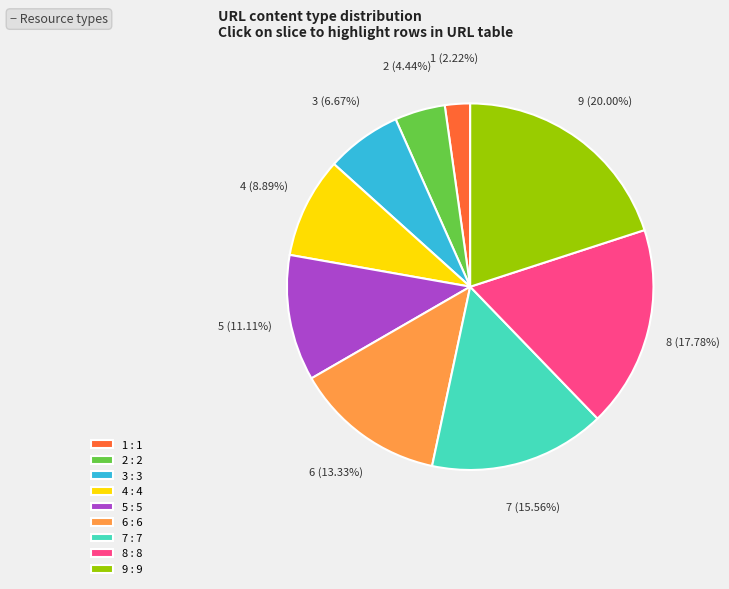

To the nearest percent, what portion does 8 represent?

18%